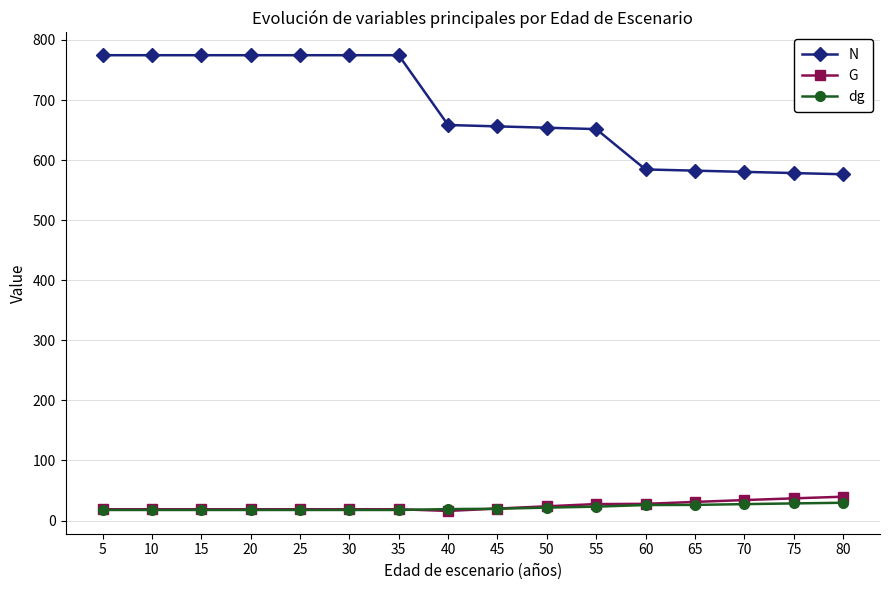

Which series has the widest spread of values?

N